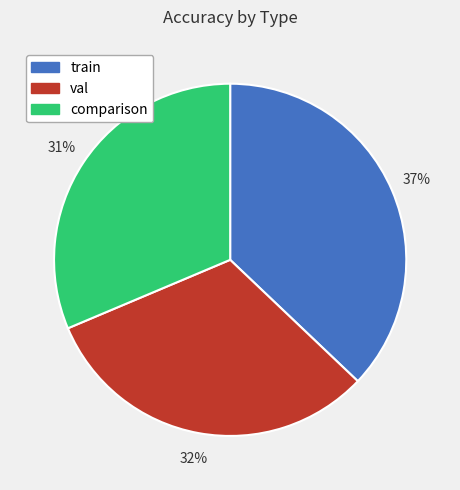

Is it true that train is 49% of the pie?

False